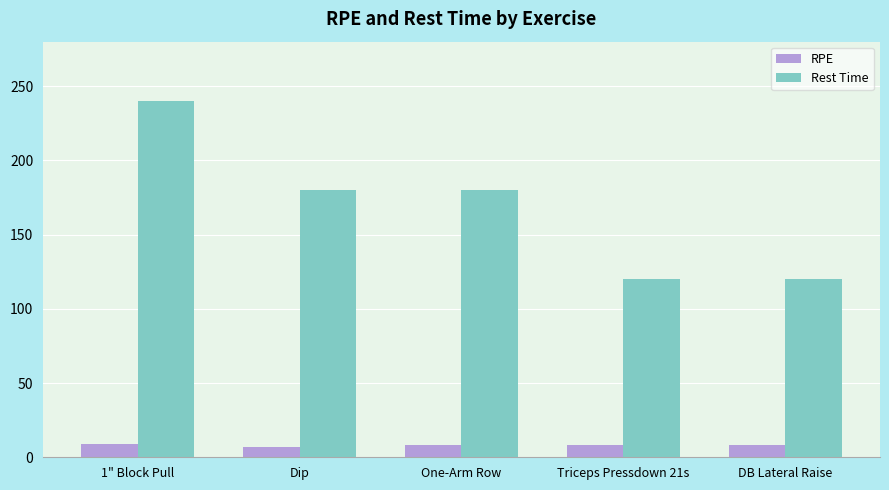

The Rest Time series shows 281 at Dip. True or false?

False